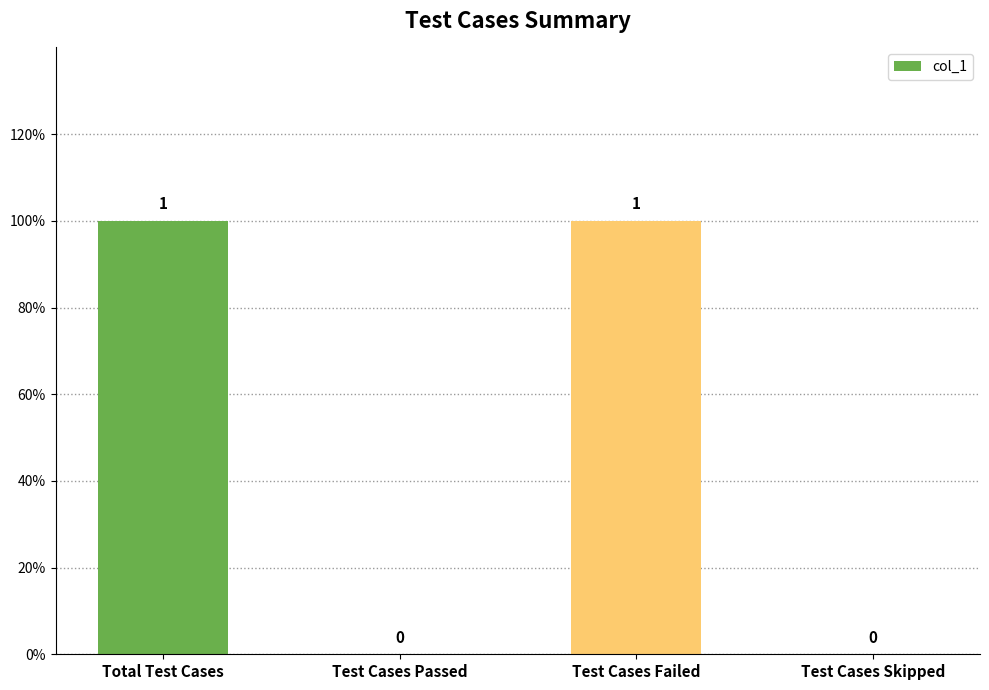

Reading left to right, transcribe all the data shown in this chart.

Total Test Cases=1	Test Cases Passed=0	Test Cases Failed=1	Test Cases Skipped=0